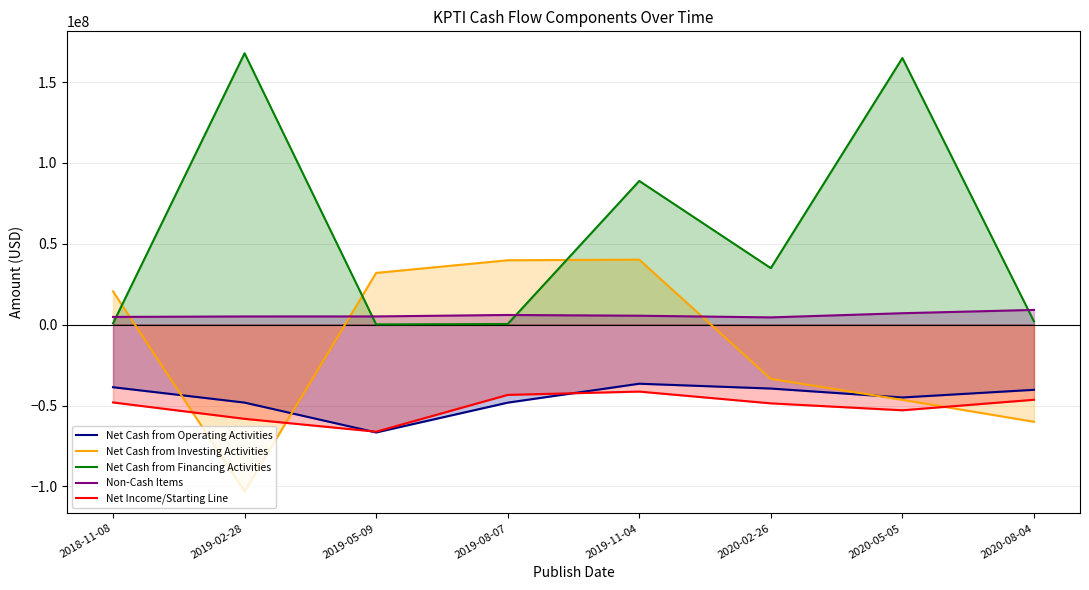

At which label does Non-Cash Items first exceed 5526000?

2019-08-07